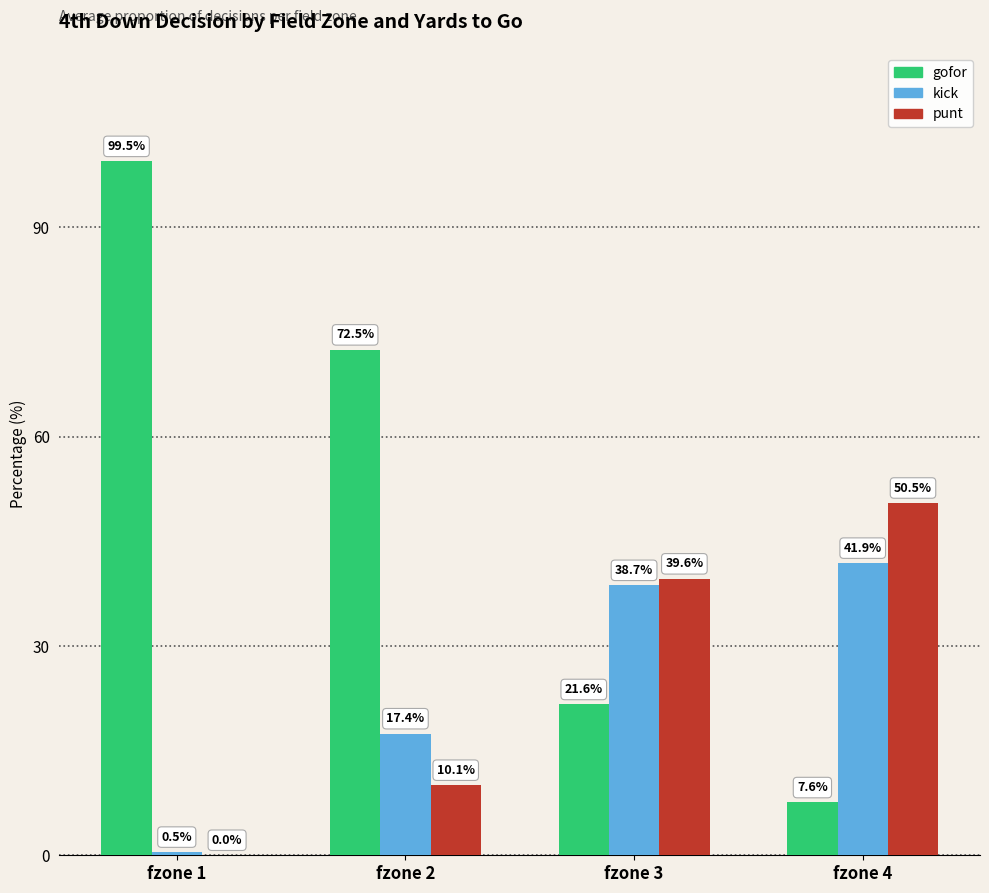

Which label corresponds to the largest value in the chart?

fzone 1